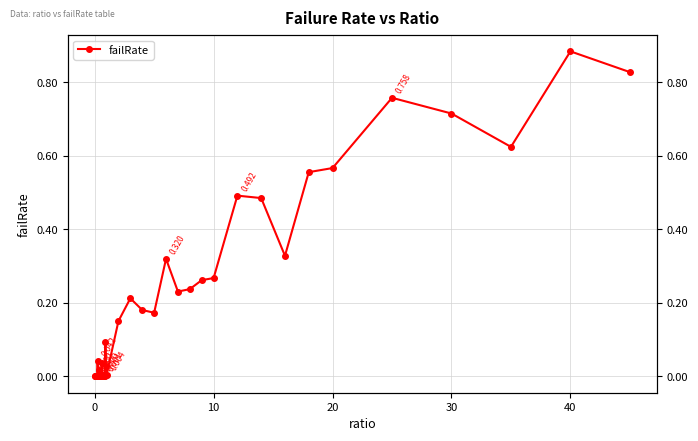

Reading left to right, what are all the values shown in this chart?

0.0	0.0	0.0	0.0	0.0	0.0	0.0	0.0	0.0	0.0	0.0	0.0	0.0	0.0	0.0	0.0	0.0	0.0	0.1	0.0	0.0	0.2	0.2	0.2	0.2	0.3	0.2	0.2	0.3	0.3	0.5	0.5	0.3	0.6	0.6	0.8	0.7	0.6	0.9	0.8